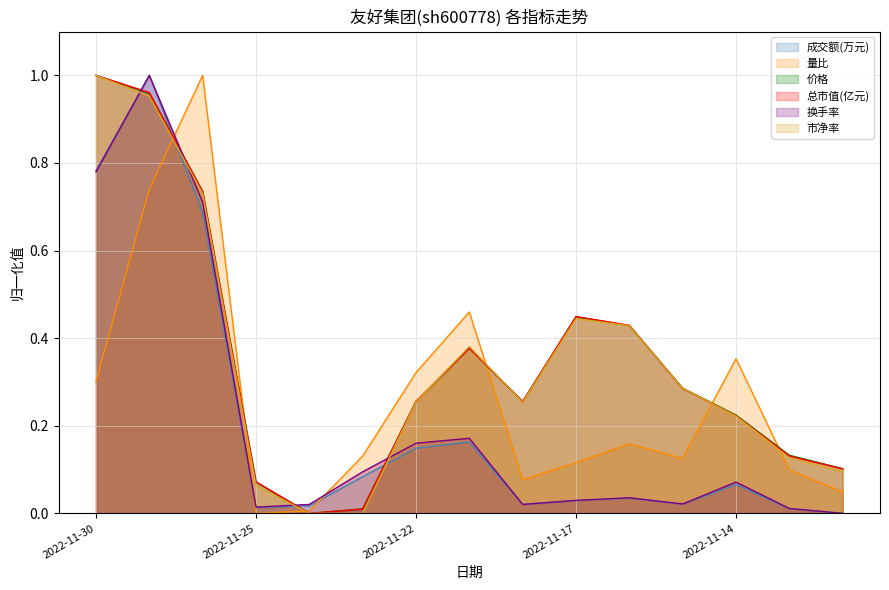

List the series in order of their peak value, lowest first.

成交额(万元), 量比, 价格, 总市值(亿元), 换手率, 市净率